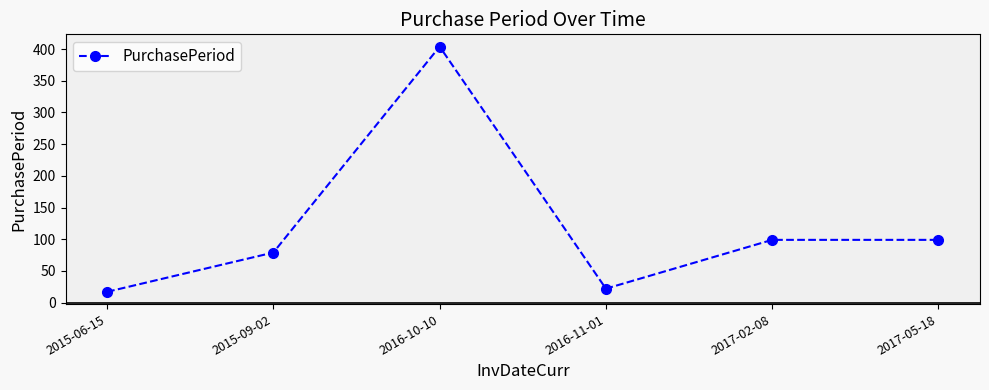

Count the number of categories in the chart.

6